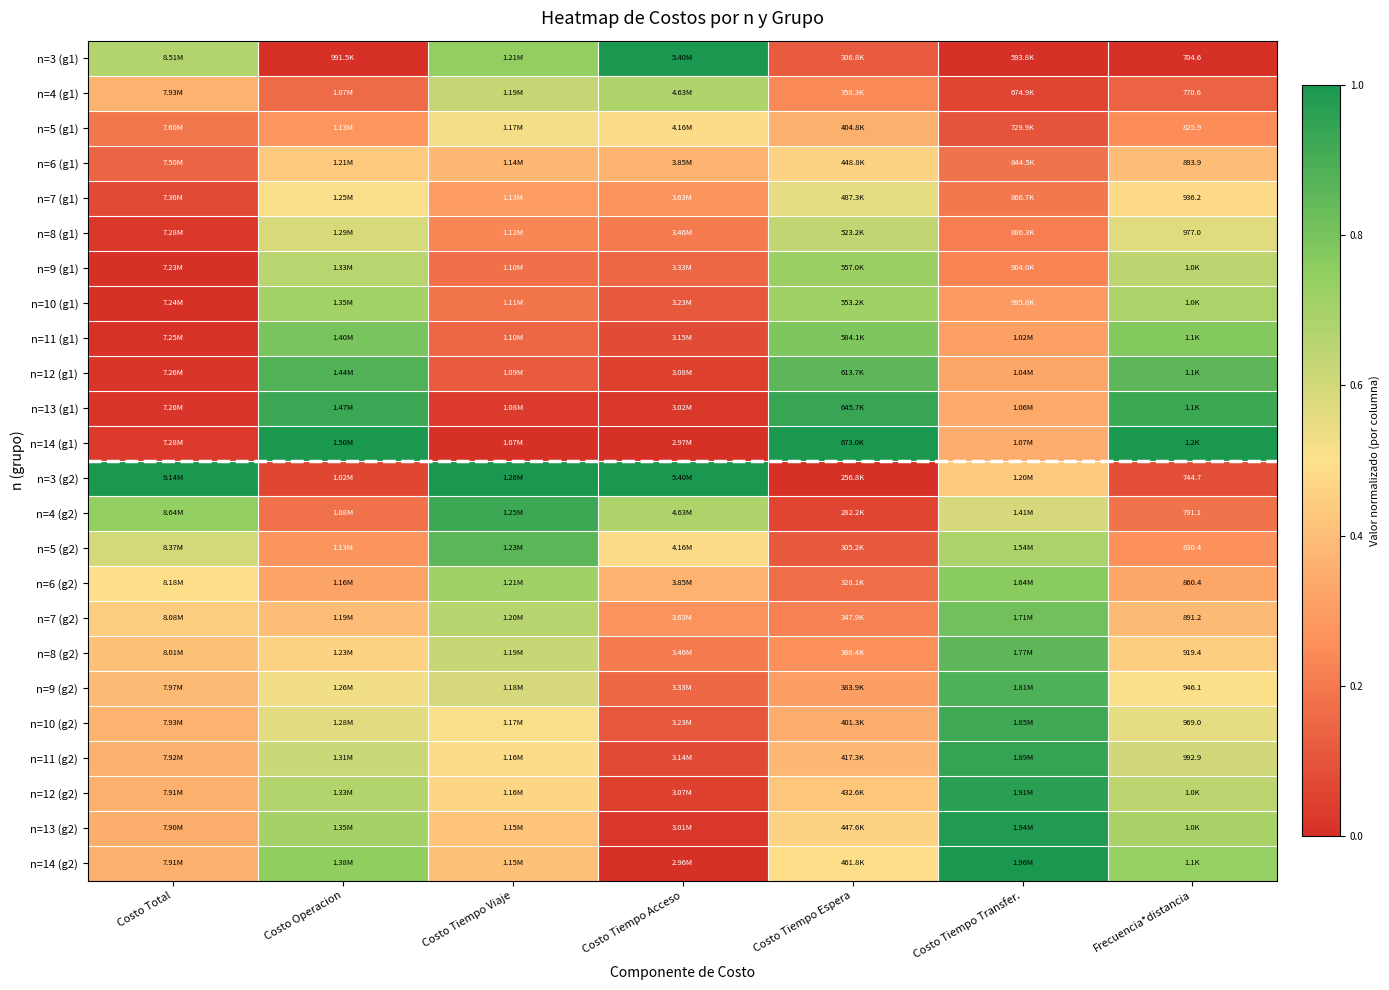

What is the difference between the n=7 (g1) values at Costo Tiempo Viaje and Costo Total?

0.2